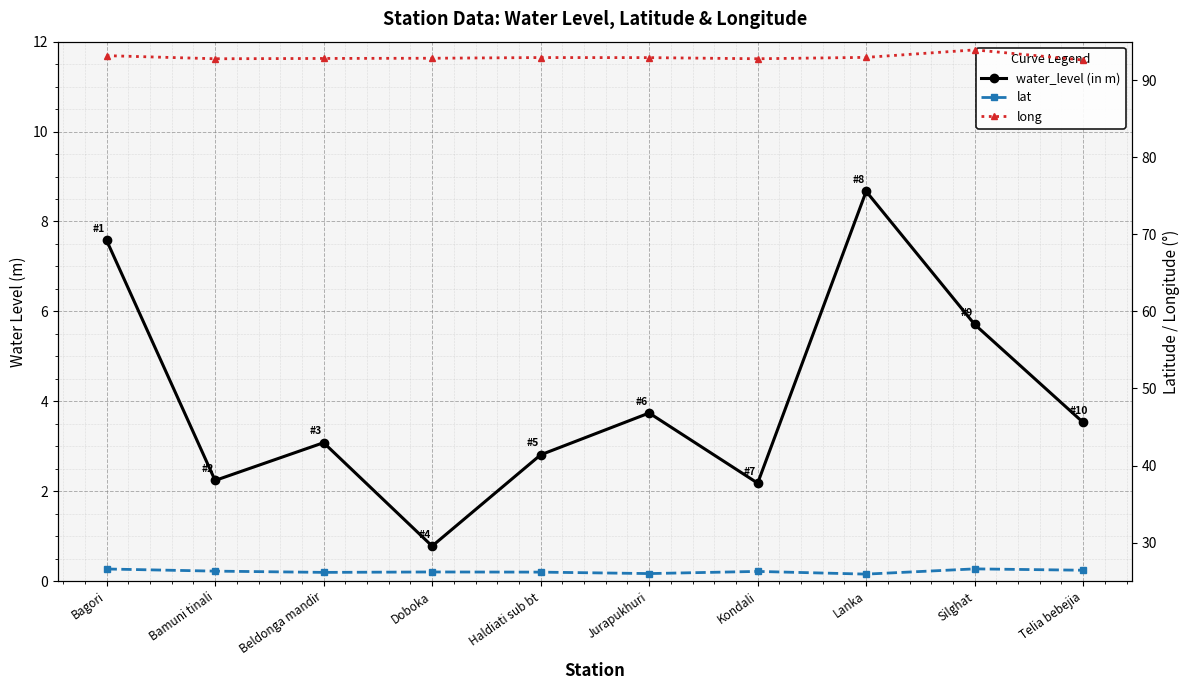

What is the label of the 9th point from the right?

Bamuni tinali